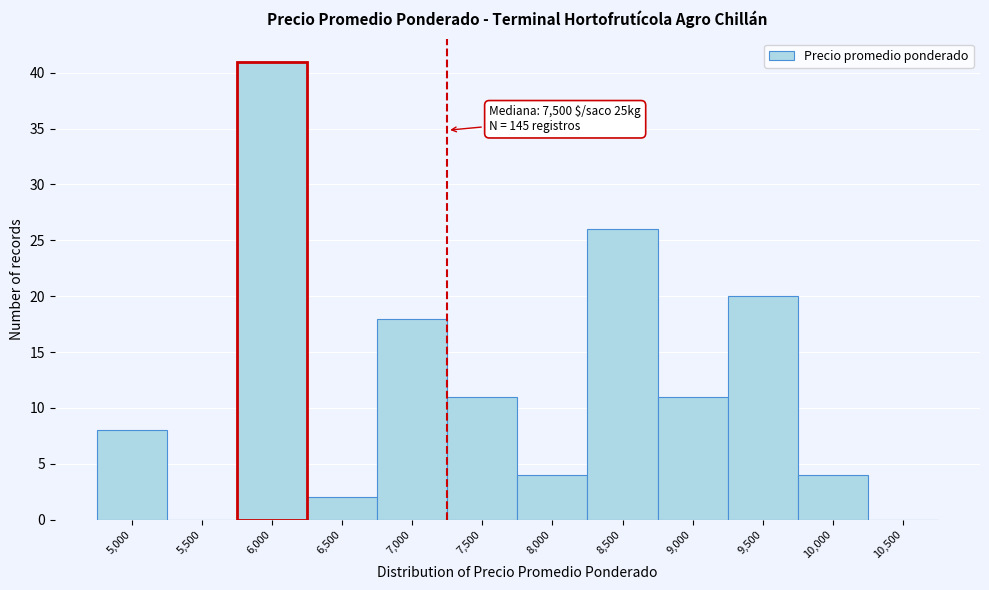

Reading right to left, what are all the values shown in this chart?

10,500=0	10,000=4	9,500=20	9,000=11	8,500=26	8,000=4	7,500=11	7,000=18	6,500=2	6,000=41	5,500=0	5,000=8